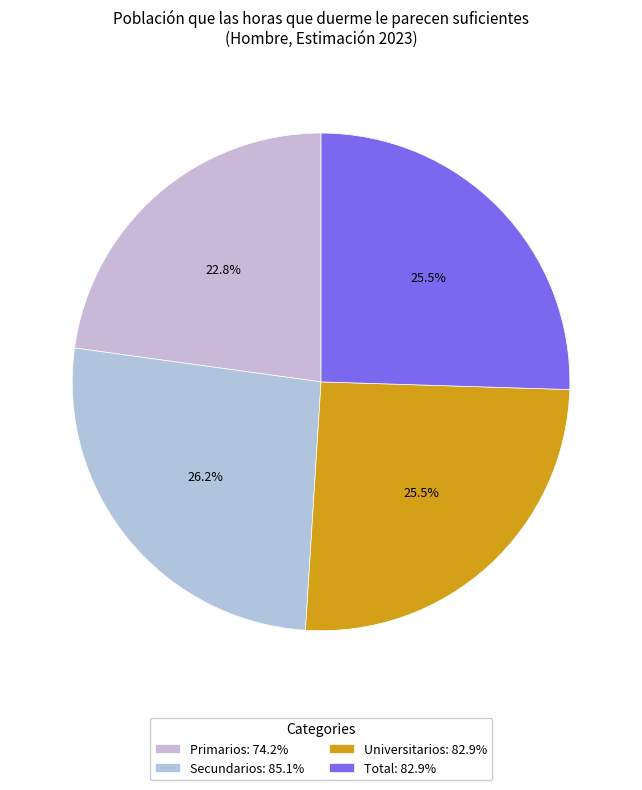

Does any single category account for the majority?

No